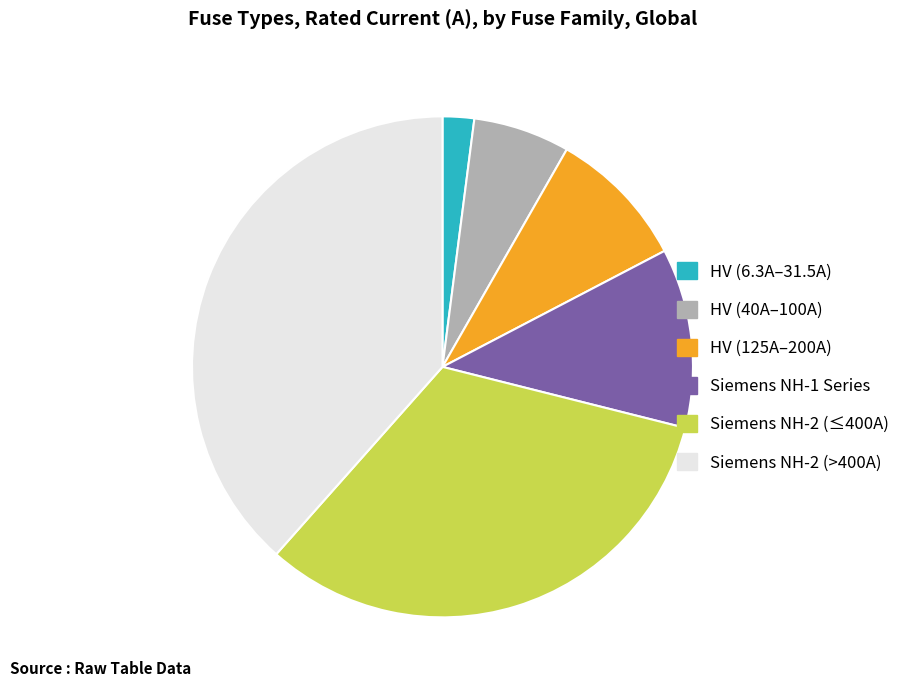

True or false: Siemens NH-1 Series accounts for 20% of the total.

False